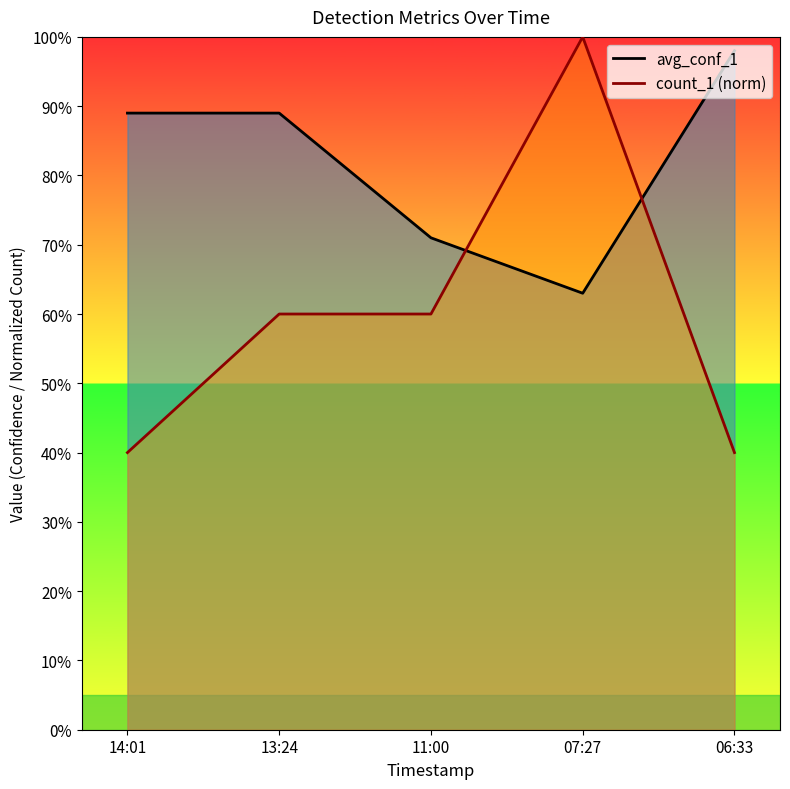

Between which two adjacent categories do avg_conf_1 and count_1 (norm) first intersect?

11:00 and 07:27